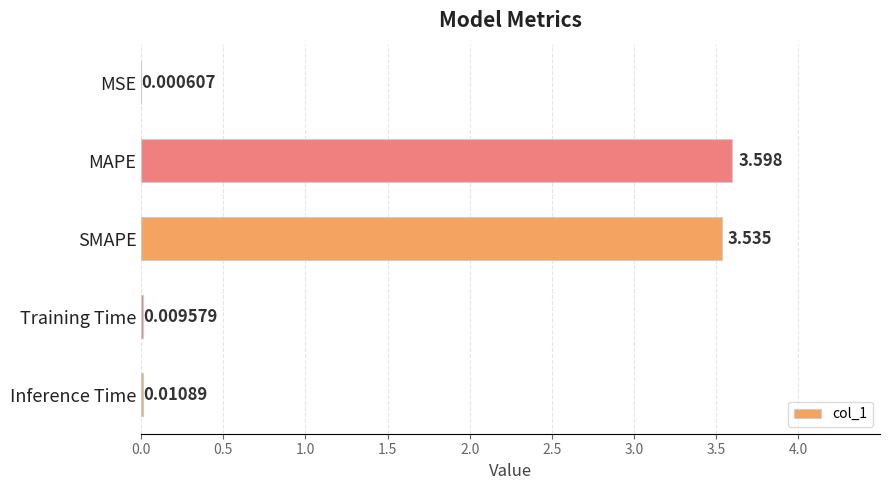

Where is the data nearest to the value 1?

Inference Time